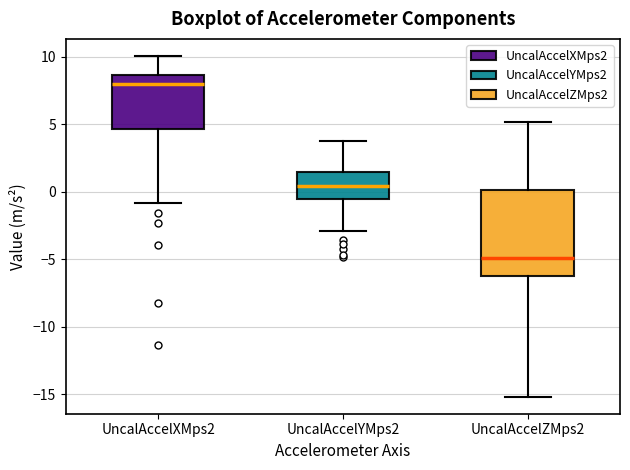

Reading left to right, read every box against the y-axis: the position of its median line, the range the box covers, and the ends of its whiskers. The values are not printed on the chart, so give them approximately, as read against the axis.

UncalAccelXMps2: median 8.0, box 4.5 to 8.5, whiskers -1.0 to 10.0
UncalAccelYMps2: median 0.5, box -0.5 to 1.5, whiskers -3.0 to 4.0
UncalAccelZMps2: median -5.0, box -6.0 to 0.0, whiskers -15.0 to 5.0